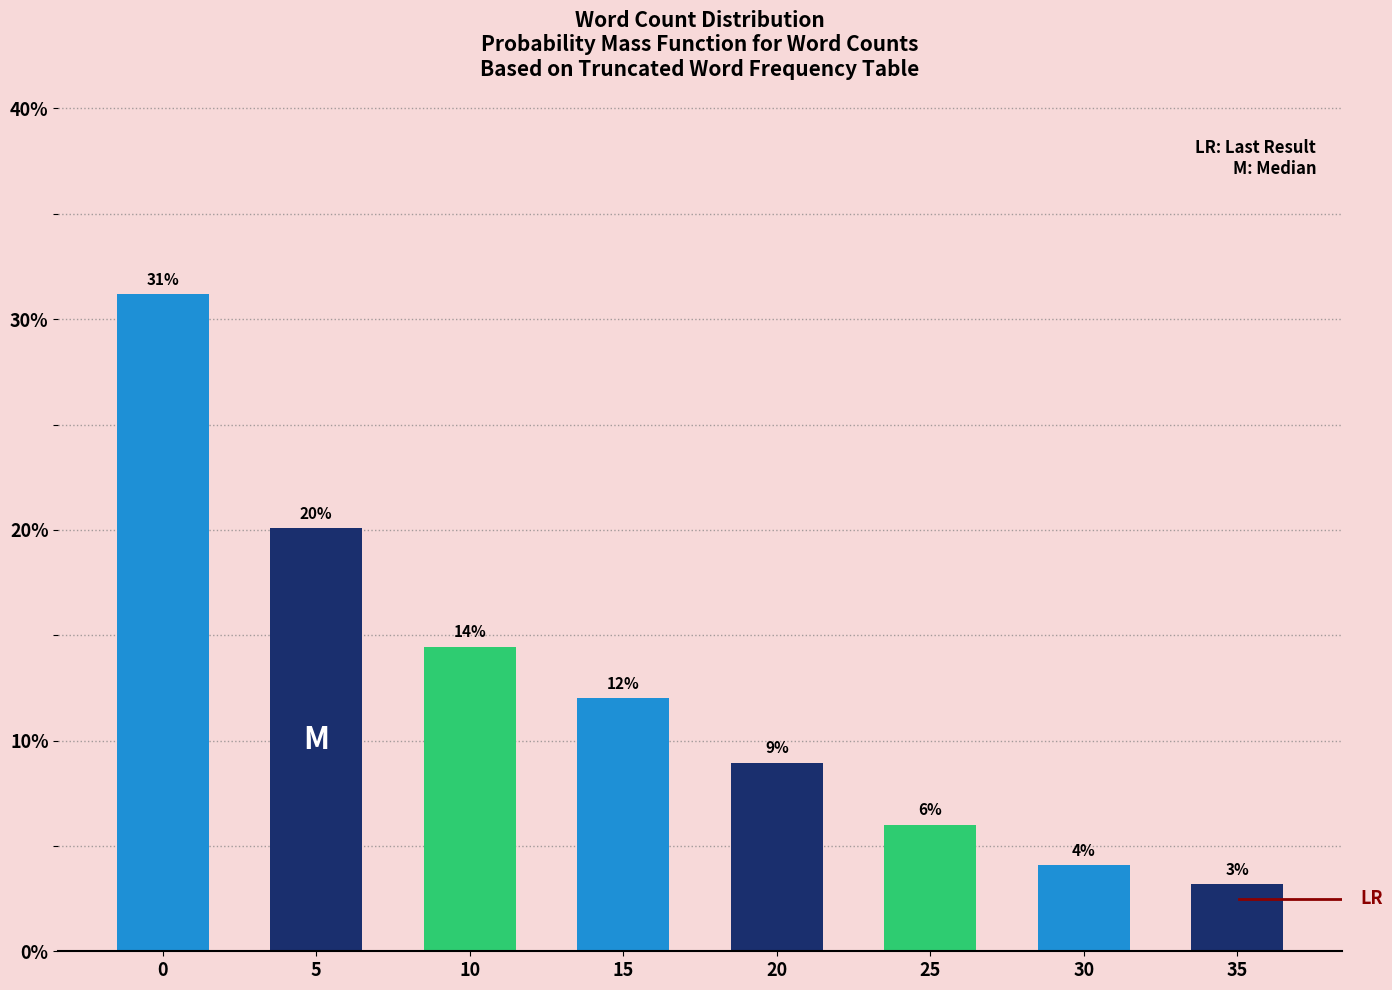

Approximately how many times larger is the value at 0 compared to 5?

1.6